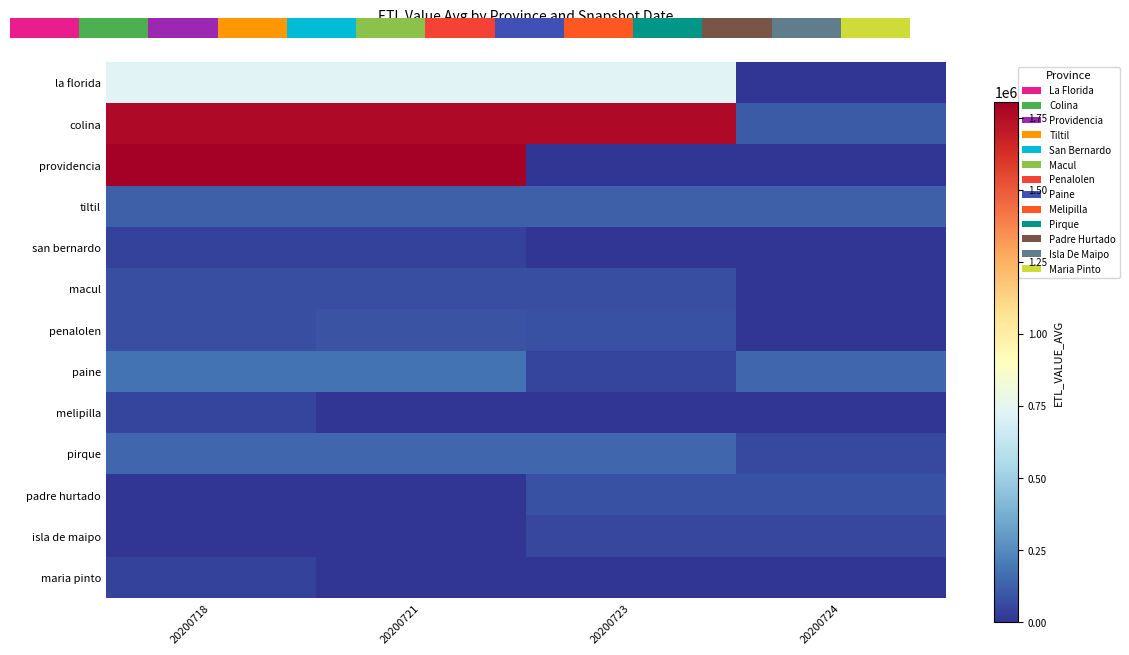

True or false: melipilla has a value of 25248 at 20200724.

False